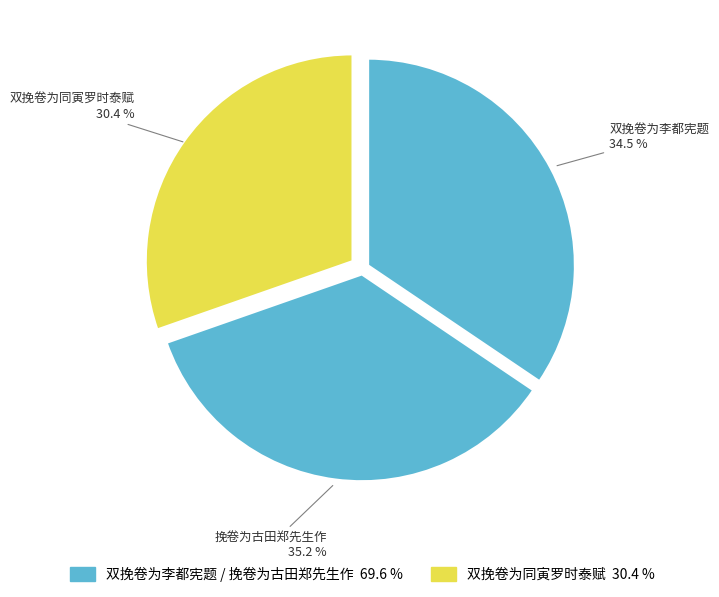

How many slices are in this pie chart?

3